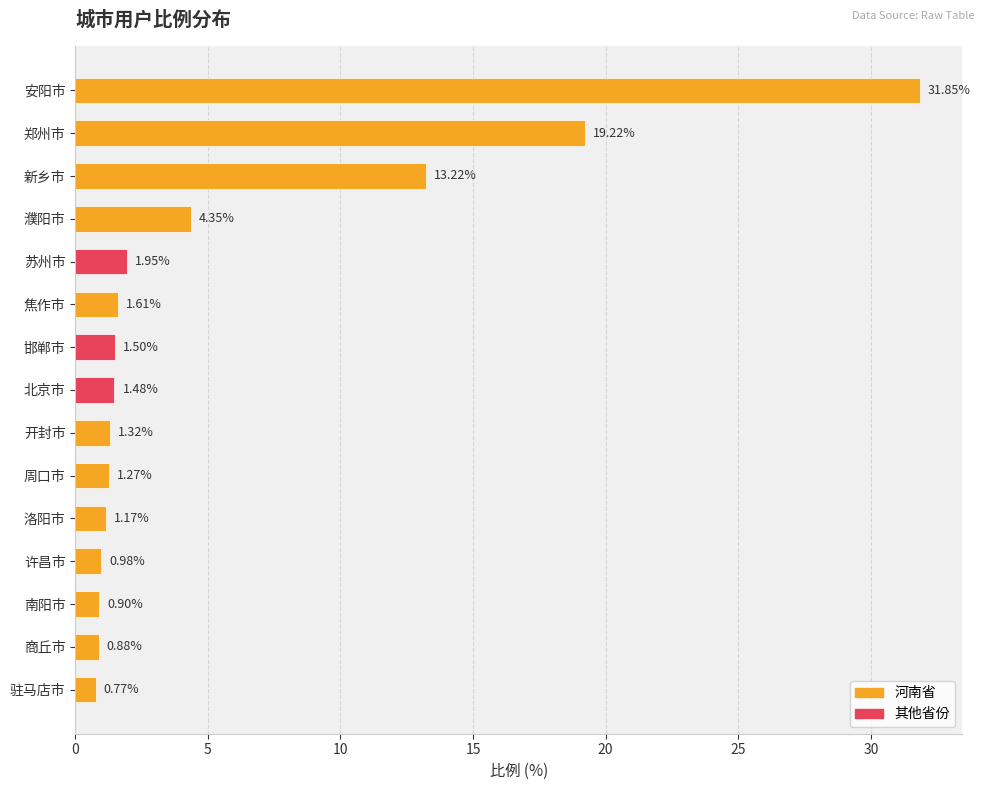

Are the bars grouped side by side (vs. stacked)?

No